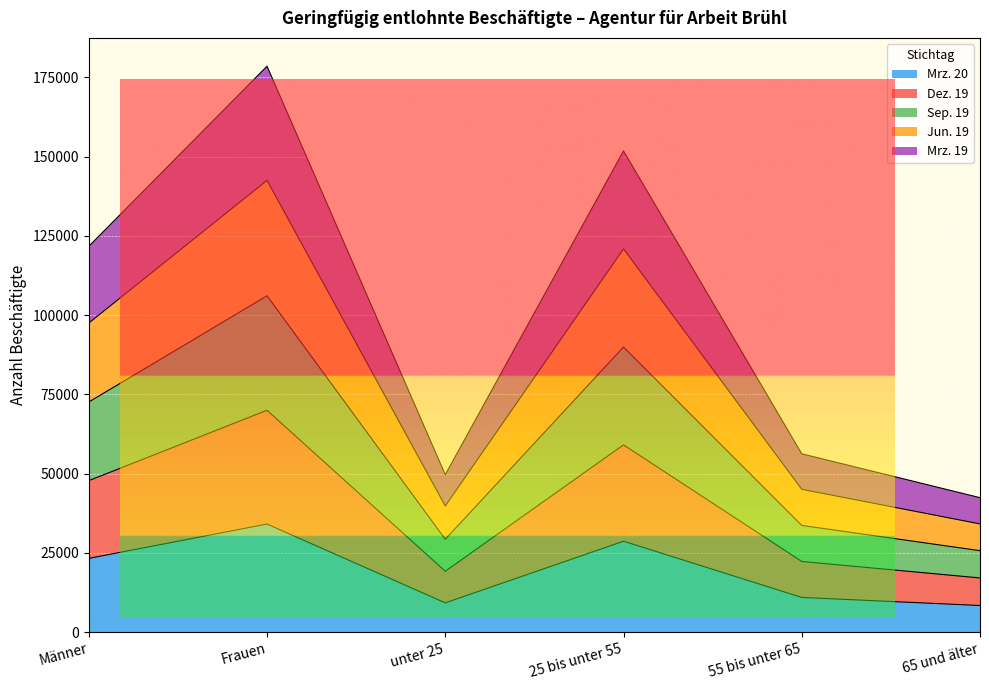

True or false: Mrz. 19 has a value of 40080 at Frauen.

False